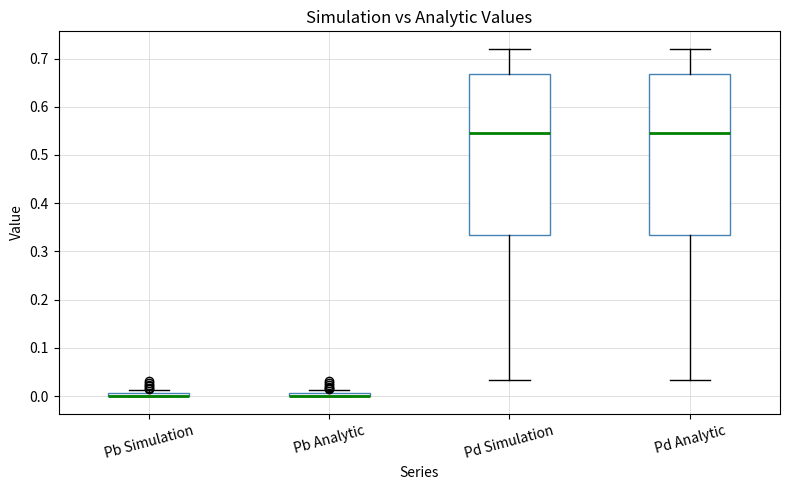

Where does the median line of the box for Pd Simulation sit on the y-axis? The values are not printed on the chart, so give them approximately, as read against the axis.

0.55